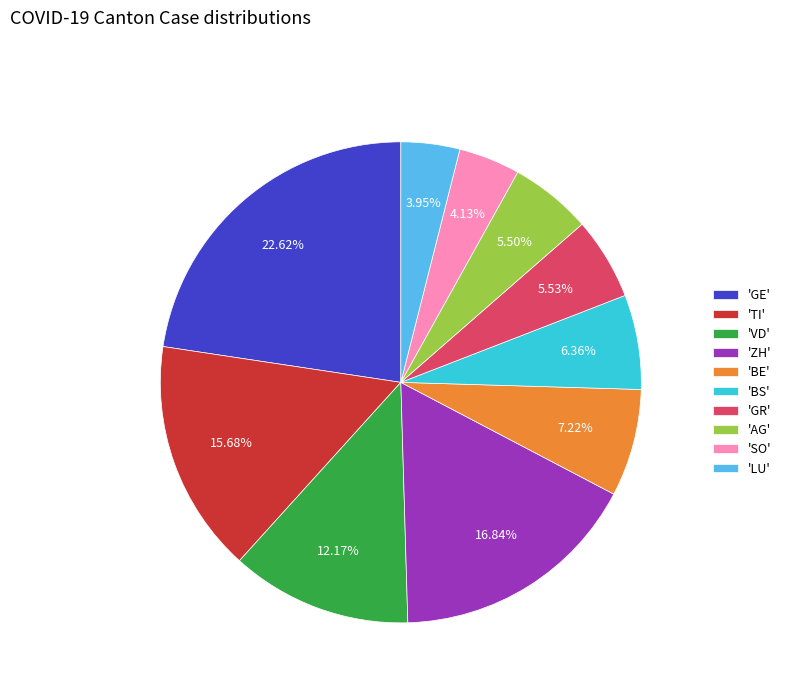

Is the sum of 'VD' and 'AG' greater than half?

No